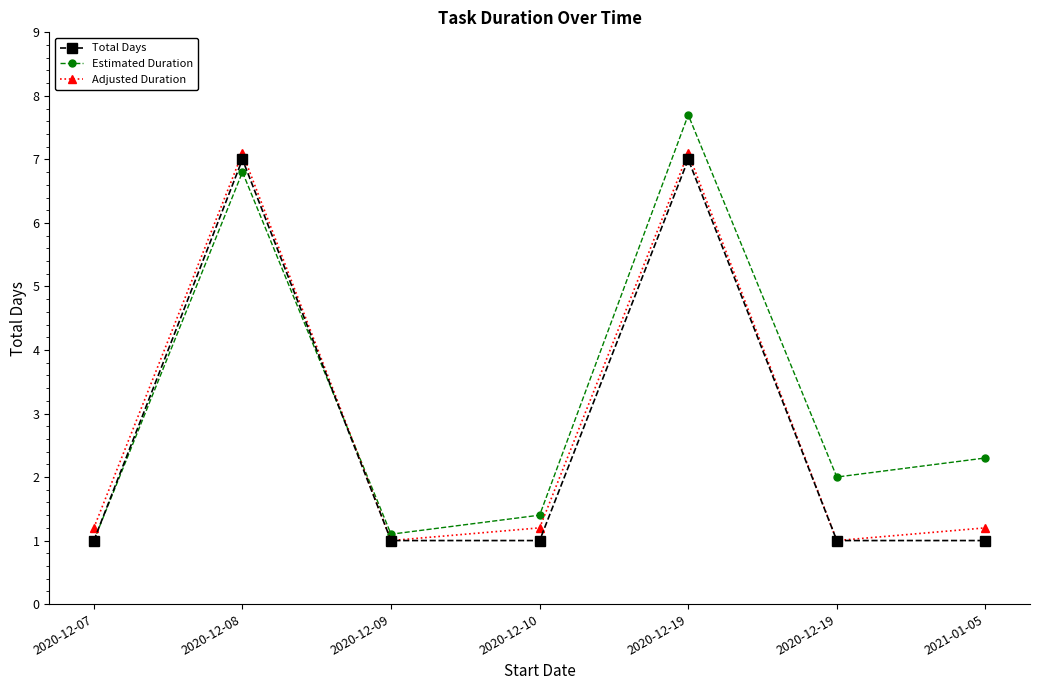

True or false: Total Days has a value of 1.0 at 2020-12-09.

True